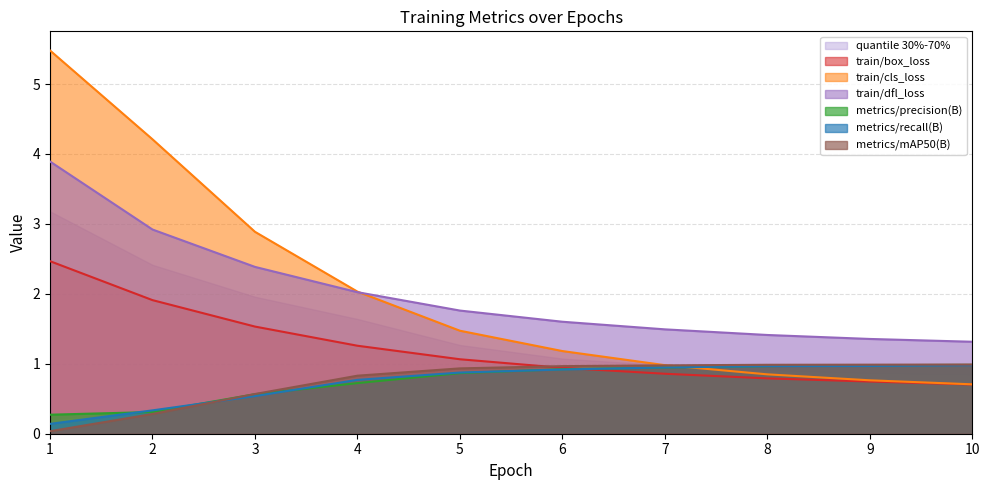

True or false: train/box_loss has more than 0 points higher than both neighbors.

False